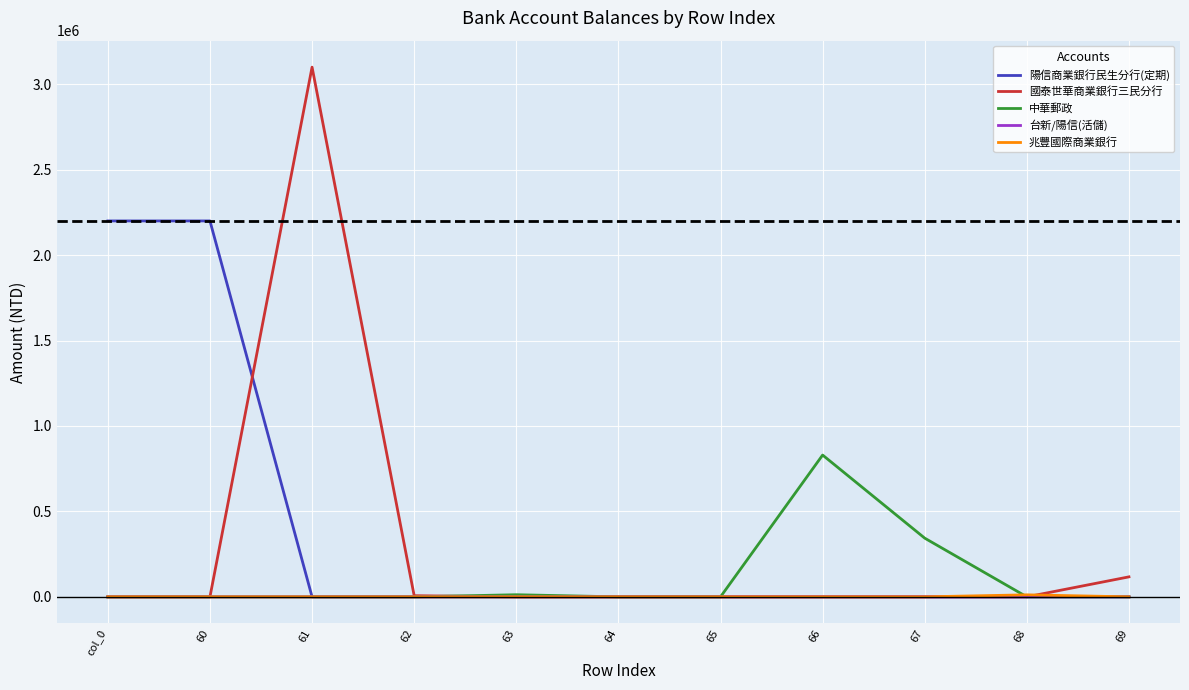

True or false: 國泰世華商業銀行三民分行 and 中華郵政 intersect in this chart.

True